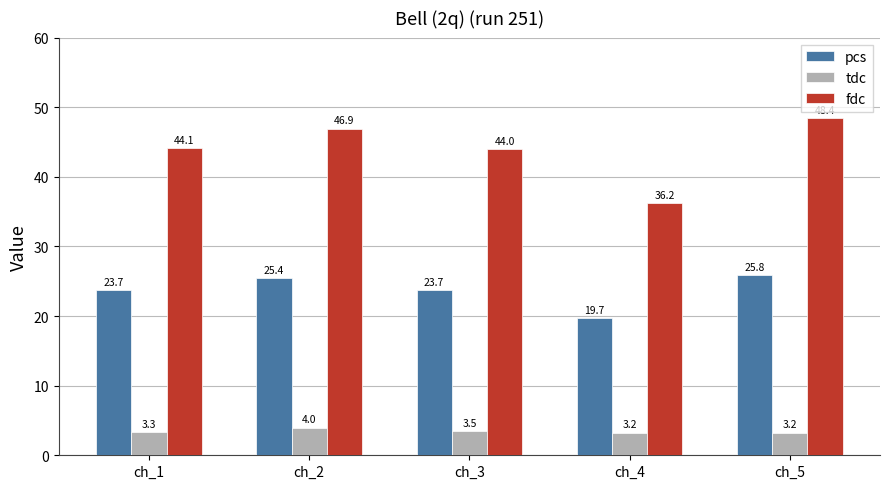

What is the difference between the highest and lowest values at ch_3?

40.5